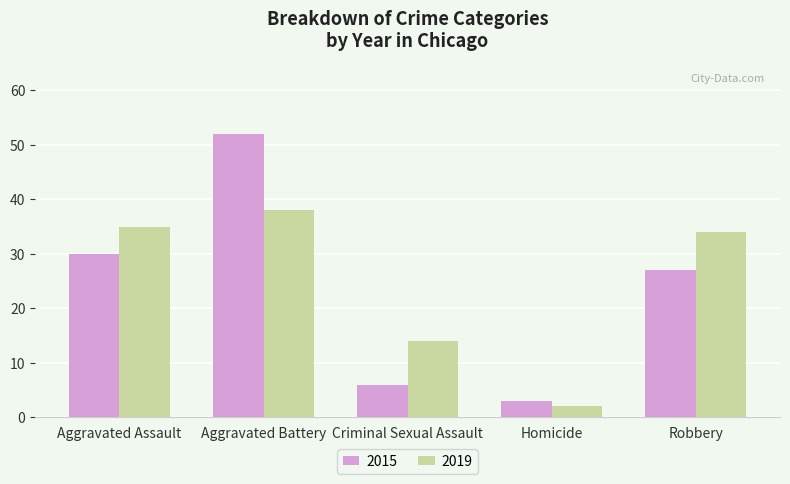

List the series in order of their overall mean, lowest first.

2015, 2019